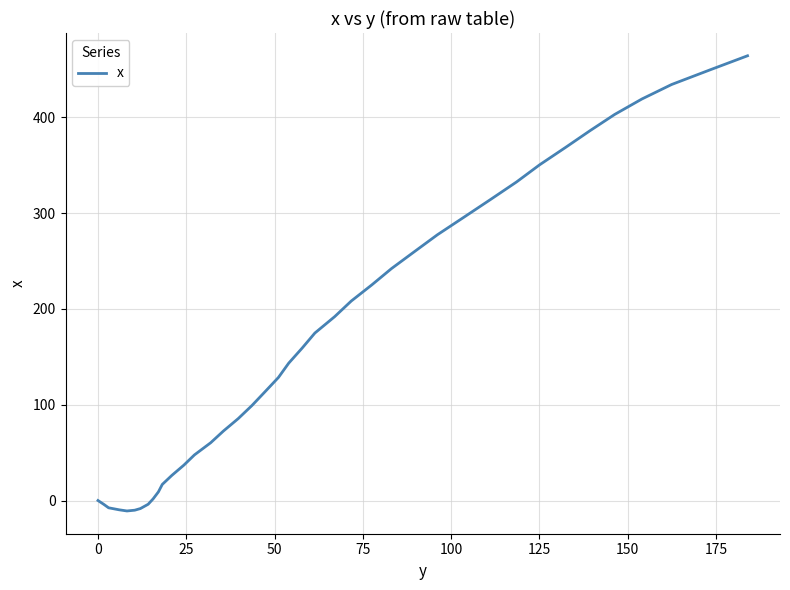

Count the number of values greater than 143.

20